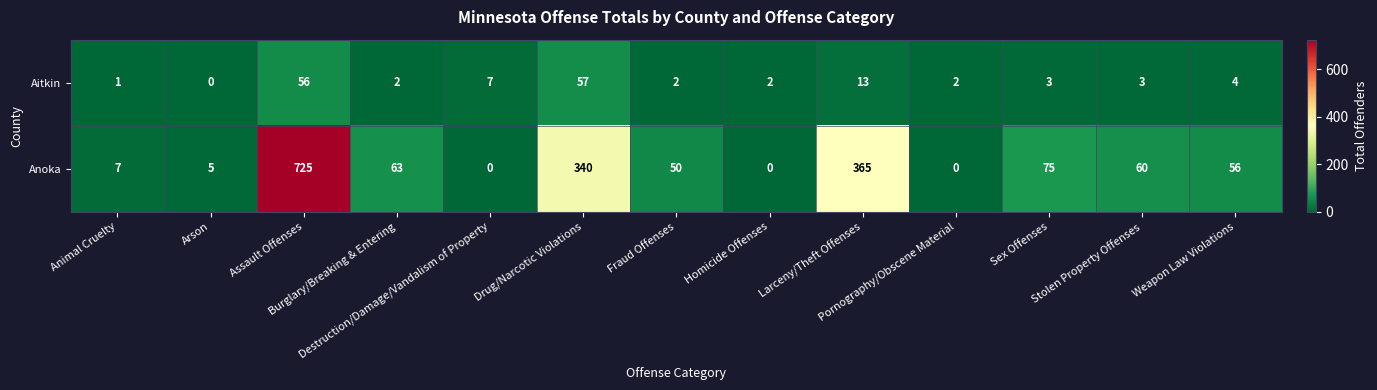

What is the difference between the maximum and second lowest values in the Aitkin series?

56